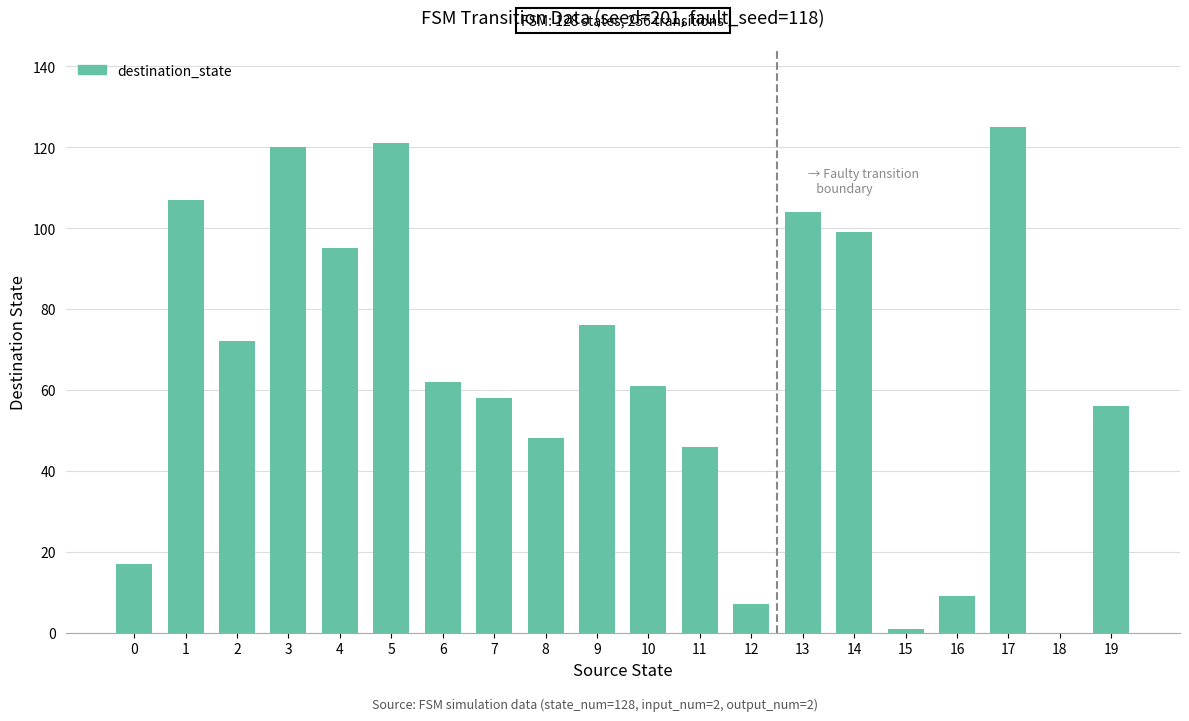

Reading left to right, extract all data points from this chart.

17	107	72	120	95	121	62	58	48	76	61	46	7	104	99	1	9	125	0	56